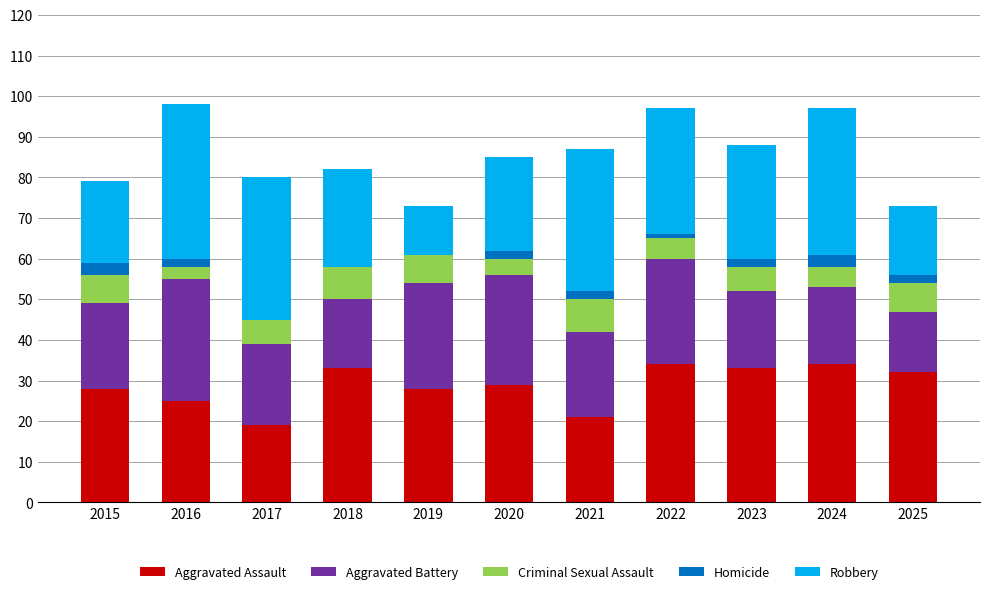

What is the total value across all series at 2018?

82